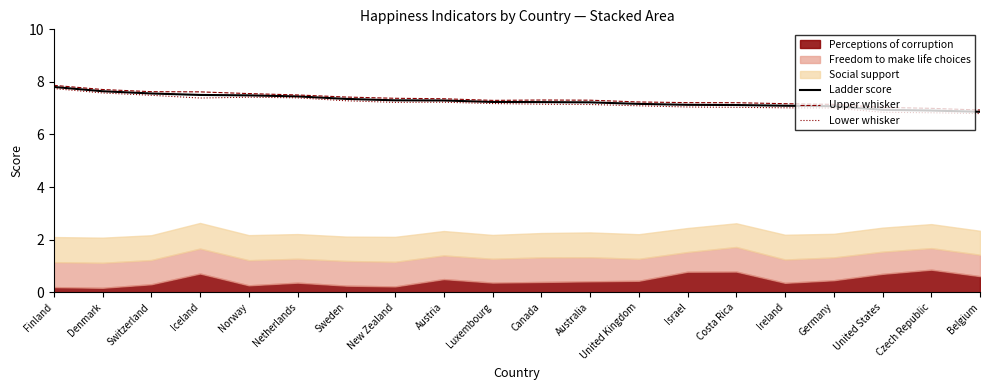

Rank the categories by Upper whisker value from lowest to highest.

Belgium, Czech Republic, United States, Germany, Ireland, Costa Rica, Israel, United Kingdom, Luxembourg, Australia, Canada, Austria, New Zealand, Sweden, Netherlands, Norway, Iceland, Switzerland, Denmark, Finland